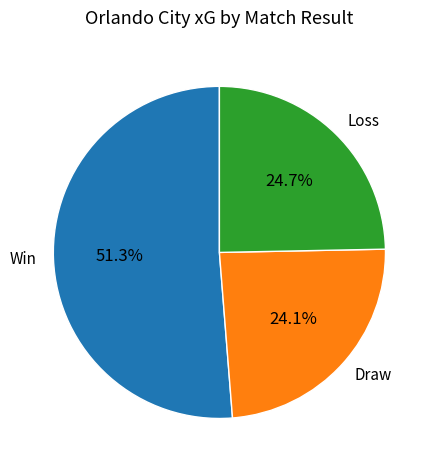

How much of the chart is everything except Loss?

75.3%